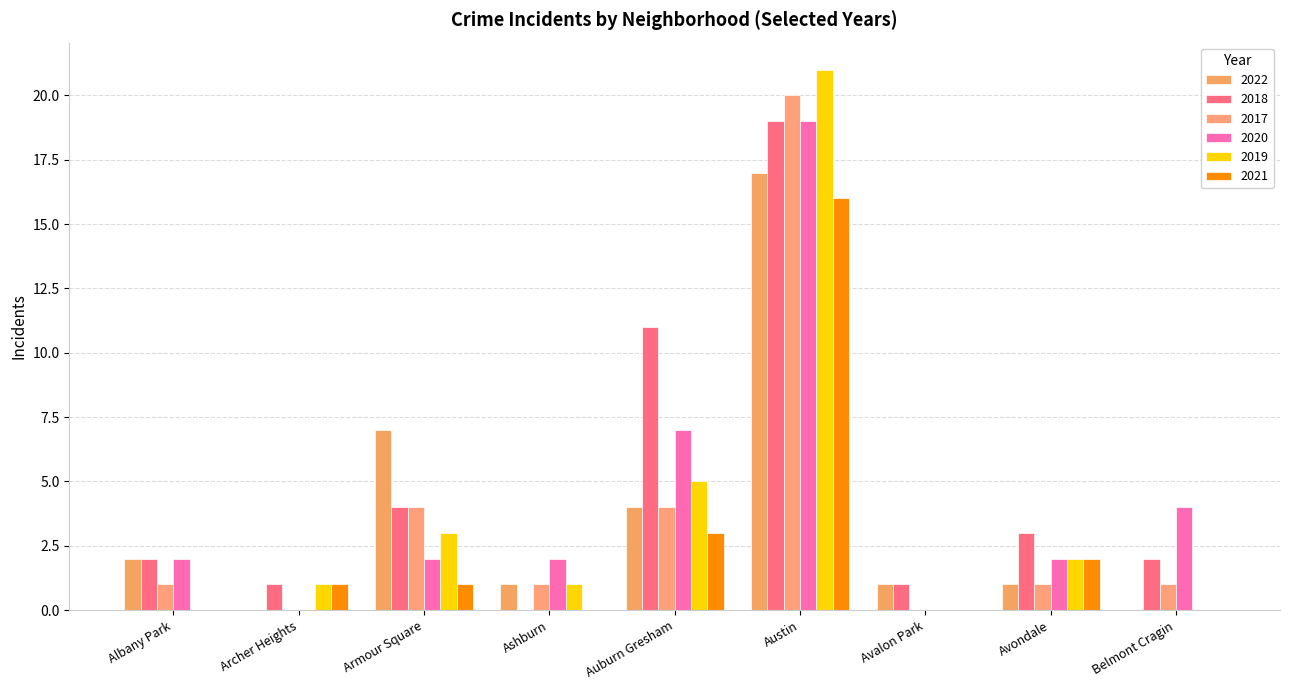

Does the chart contain stacked bars?

No